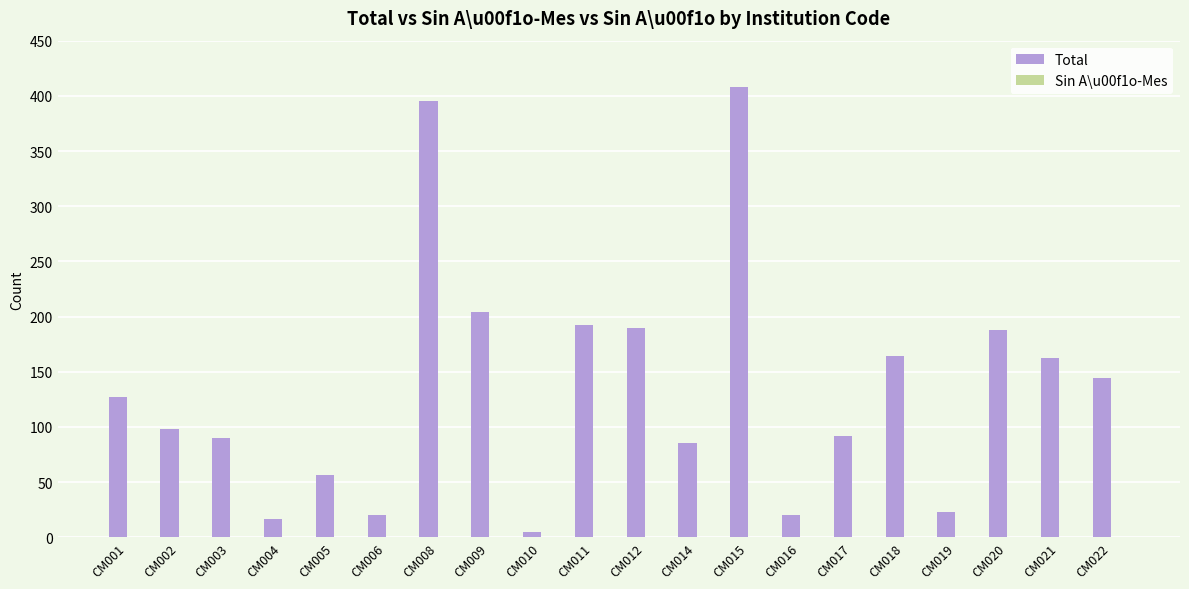

Between CM021 and CM002, which is larger?

CM021